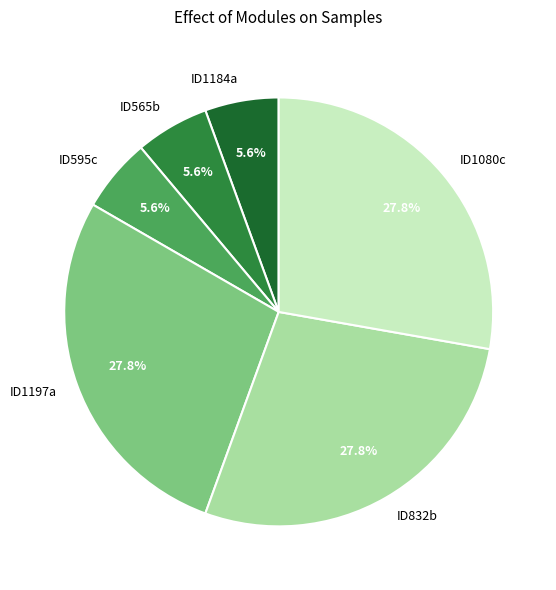

Count the number of slices in the pie.

6